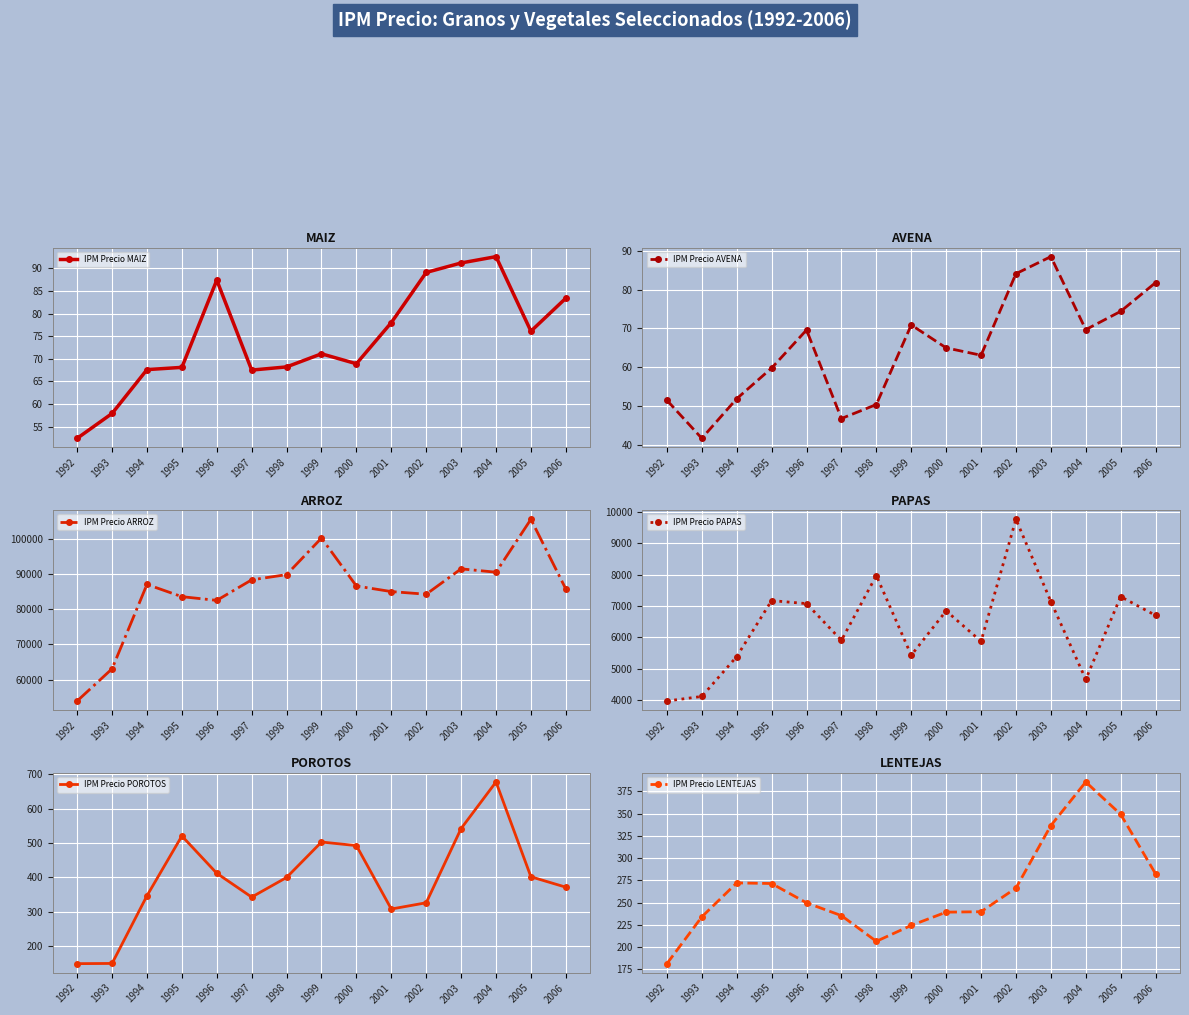

True or false: IPM Precio MAIZ has a value of 67.5 at 1997.

True